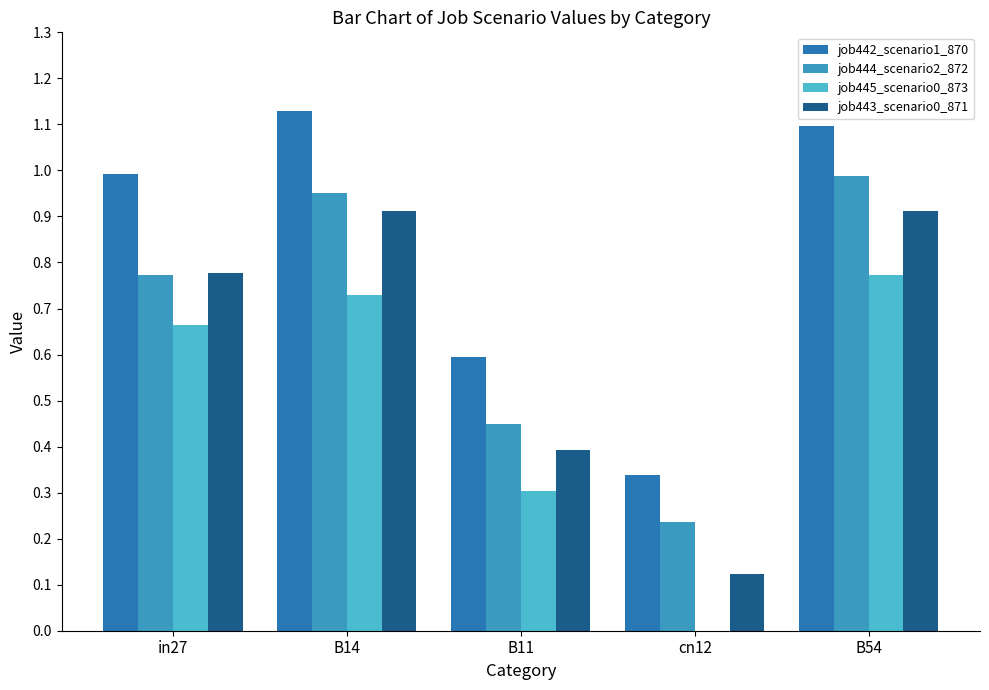

Which series has the largest total across all categories?

job442_scenario1_870